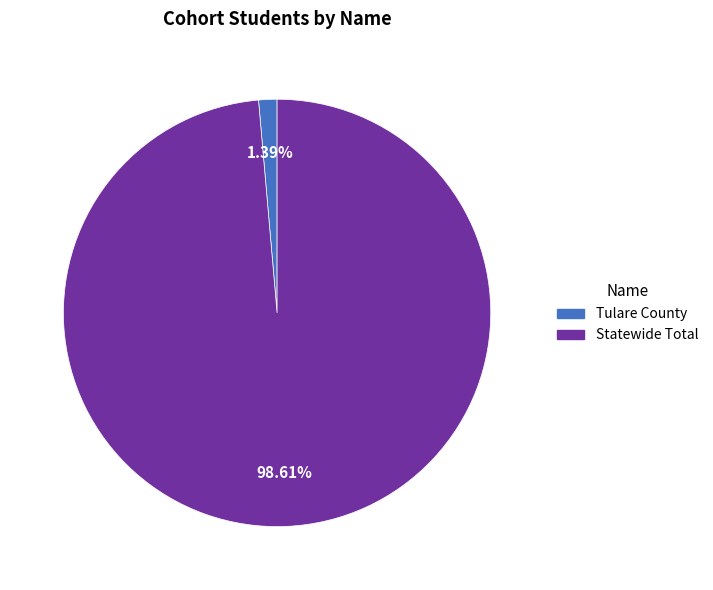

To the nearest percent, what is the difference between the largest and smallest slice percentages?

97%